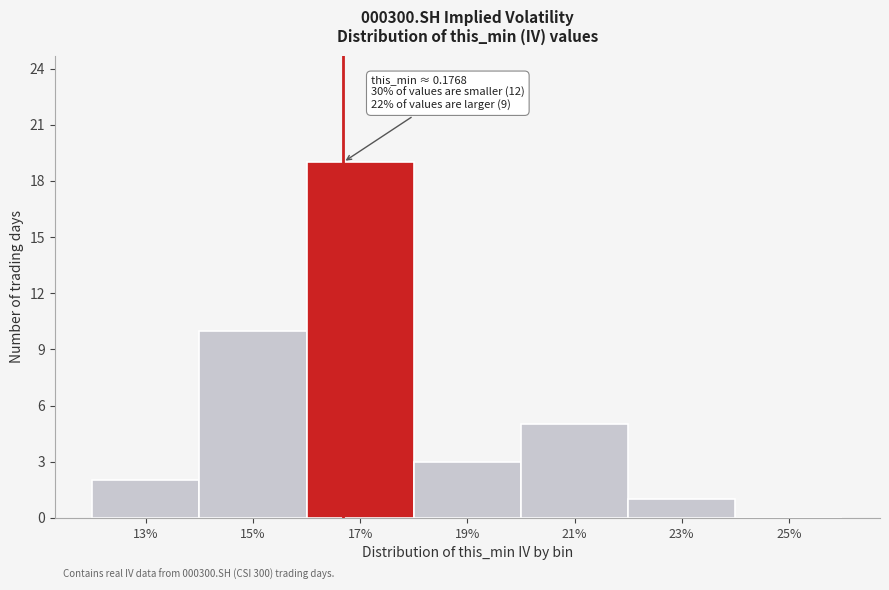

Reading left to right, transcribe all the data shown in this chart.

13%=2	15%=10	17%=19	19%=3	21%=5	23%=1	25%=0